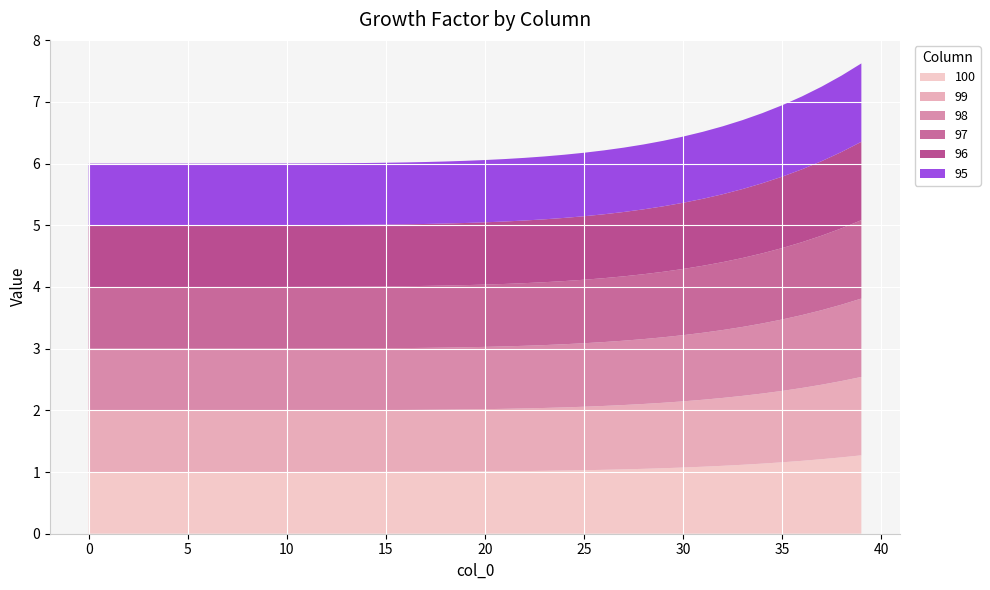

Reading left to right, transcribe all the data shown in this chart.

100: 0=1.0	1=1.0	2=1.0	3=1.0	4=1.0	5=1.0	6=1.0	7=1.0	8=1.0	9=1.0	10=1.0	11=1.0	12=1.0	13=1.0	14=1.0	15=1.0	16=1.0	17=1.0	18=1.0	19=1.0	20=1.0	21=1.0	22=1.0	23=1.0	24=1.0	25=1.0	26=1.0	27=1.0	28=1.1	29=1.1	30=1.1	31=1.1	32=1.1	33=1.1	34=1.1	35=1.2	36=1.2	37=1.2	38=1.2	39=1.3
99: 0=1.0	1=1.0	2=1.0	3=1.0	4=1.0	5=1.0	6=1.0	7=1.0	8=1.0	9=1.0	10=1.0	11=1.0	12=1.0	13=1.0	14=1.0	15=1.0	16=1.0	17=1.0	18=1.0	19=1.0	20=1.0	21=1.0	22=1.0	23=1.0	24=1.0	25=1.0	26=1.0	27=1.0	28=1.1	29=1.1	30=1.1	31=1.1	32=1.1	33=1.1	34=1.1	35=1.2	36=1.2	37=1.2	38=1.2	39=1.3
98: 0=1.0	1=1.0	2=1.0	3=1.0	4=1.0	5=1.0	6=1.0	7=1.0	8=1.0	9=1.0	10=1.0	11=1.0	12=1.0	13=1.0	14=1.0	15=1.0	16=1.0	17=1.0	18=1.0	19=1.0	20=1.0	21=1.0	22=1.0	23=1.0	24=1.0	25=1.0	26=1.0	27=1.0	28=1.1	29=1.1	30=1.1	31=1.1	32=1.1	33=1.1	34=1.1	35=1.2	36=1.2	37=1.2	38=1.2	39=1.3
97: 0=1.0	1=1.0	2=1.0	3=1.0	4=1.0	5=1.0	6=1.0	7=1.0	8=1.0	9=1.0	10=1.0	11=1.0	12=1.0	13=1.0	14=1.0	15=1.0	16=1.0	17=1.0	18=1.0	19=1.0	20=1.0	21=1.0	22=1.0	23=1.0	24=1.0	25=1.0	26=1.0	27=1.0	28=1.1	29=1.1	30=1.1	31=1.1	32=1.1	33=1.1	34=1.1	35=1.2	36=1.2	37=1.2	38=1.2	39=1.3
96: 0=1.0	1=1.0	2=1.0	3=1.0	4=1.0	5=1.0	6=1.0	7=1.0	8=1.0	9=1.0	10=1.0	11=1.0	12=1.0	13=1.0	14=1.0	15=1.0	16=1.0	17=1.0	18=1.0	19=1.0	20=1.0	21=1.0	22=1.0	23=1.0	24=1.0	25=1.0	26=1.0	27=1.0	28=1.1	29=1.1	30=1.1	31=1.1	32=1.1	33=1.1	34=1.1	35=1.2	36=1.2	37=1.2	38=1.2	39=1.3
95: 0=1.0	1=1.0	2=1.0	3=1.0	4=1.0	5=1.0	6=1.0	7=1.0	8=1.0	9=1.0	10=1.0	11=1.0	12=1.0	13=1.0	14=1.0	15=1.0	16=1.0	17=1.0	18=1.0	19=1.0	20=1.0	21=1.0	22=1.0	23=1.0	24=1.0	25=1.0	26=1.0	27=1.0	28=1.1	29=1.1	30=1.1	31=1.1	32=1.1	33=1.1	34=1.1	35=1.2	36=1.2	37=1.2	38=1.2	39=1.3